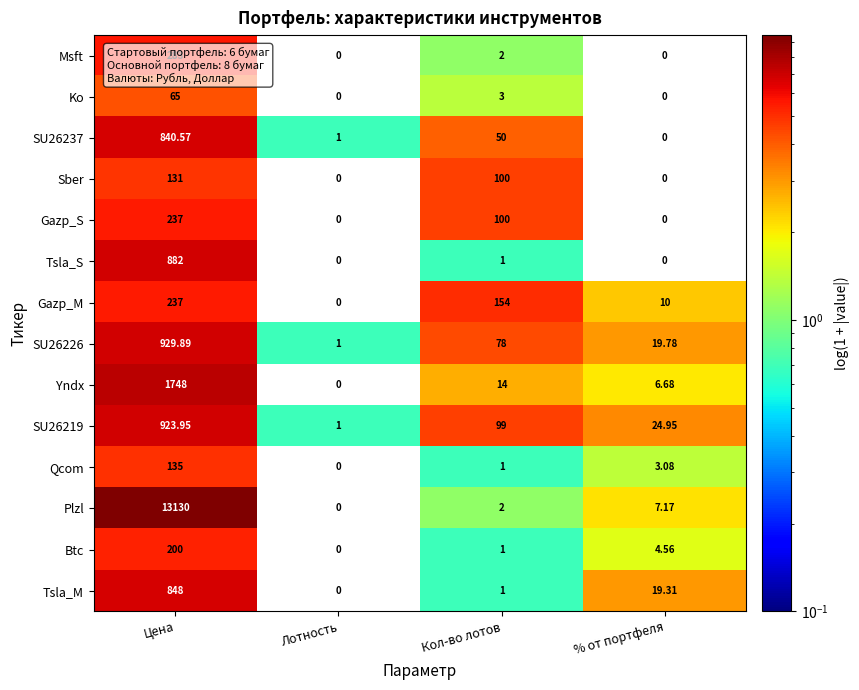

At which category is the sum across all series the highest?

Цена